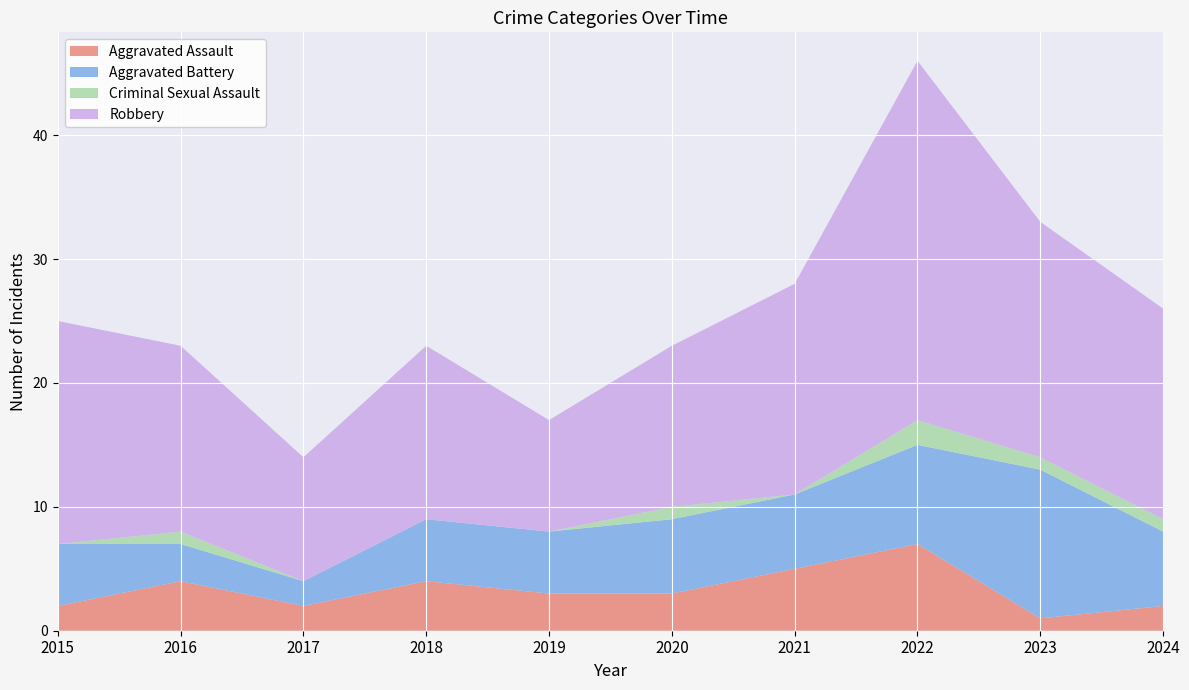

Reading right to left, transcribe all the data shown in this chart.

Aggravated Assault: 2024=2	2023=1	2022=7	2021=5	2020=3	2019=3	2018=4	2017=2	2016=4	2015=2
Aggravated Battery: 2024=6	2023=12	2022=8	2021=6	2020=6	2019=5	2018=5	2017=2	2016=3	2015=5
Criminal Sexual Assault: 2024=1	2023=1	2022=2	2021=0	2020=1	2019=0	2018=0	2017=0	2016=1	2015=0
Robbery: 2024=17	2023=19	2022=29	2021=17	2020=13	2019=9	2018=14	2017=10	2016=15	2015=18